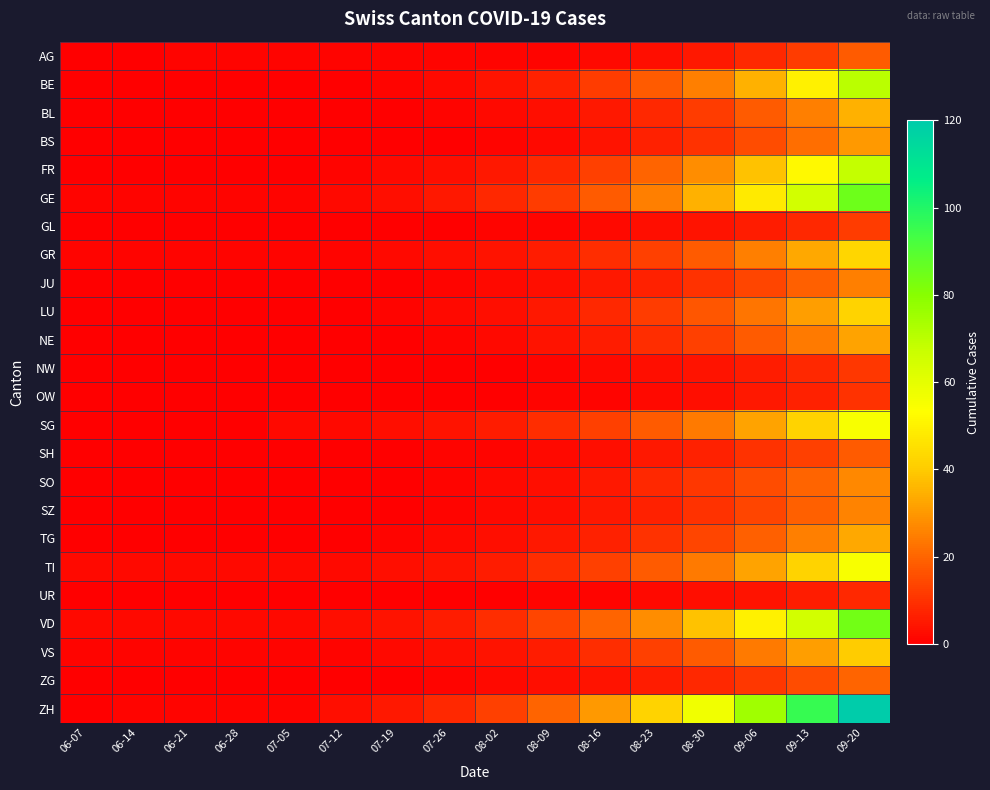

Which has a higher value, 07-19 or 06-07?

07-19